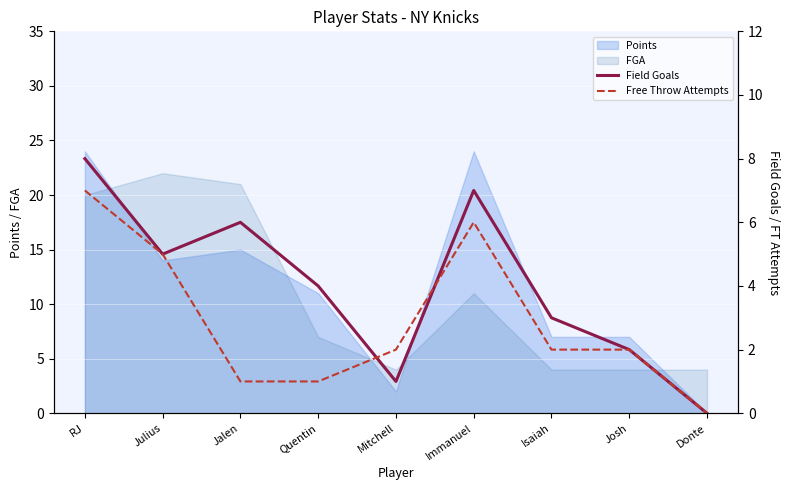

At which category is the sum across all series the highest?

RJ